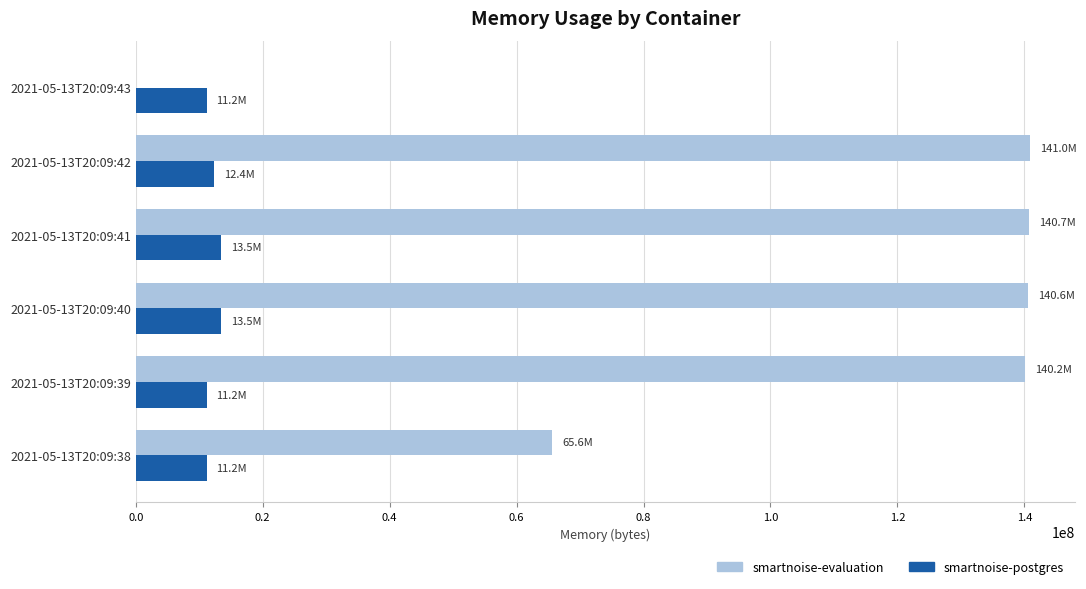

What is the maximum value for smartnoise-postgres?

13488128